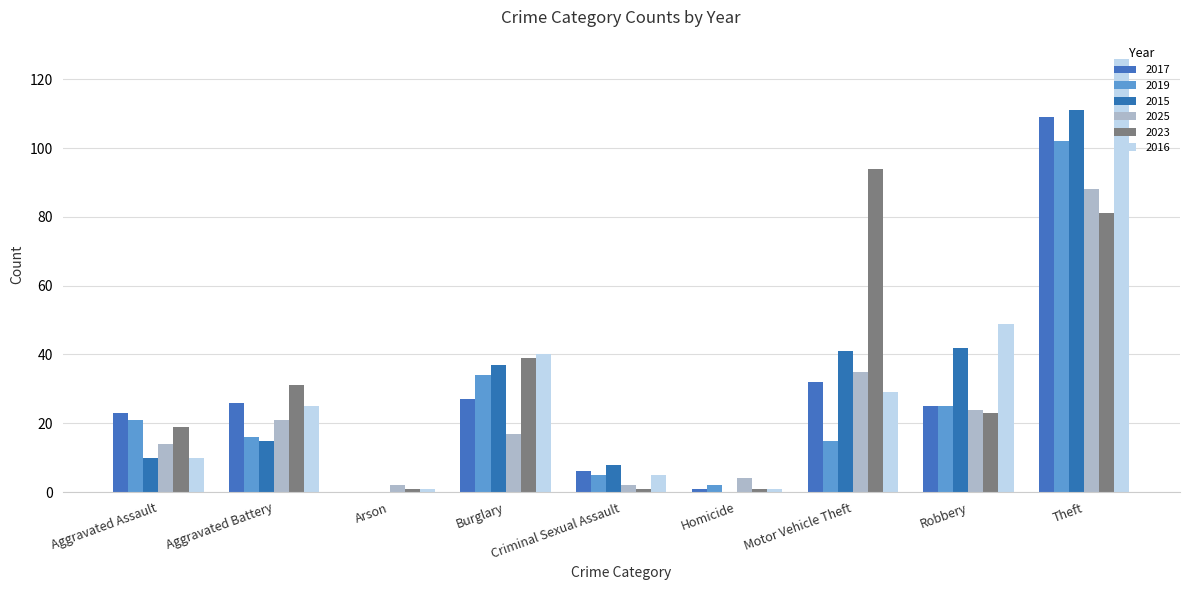

Is the value of 2025 at Burglary greater than the value of 2016 at Theft?

No